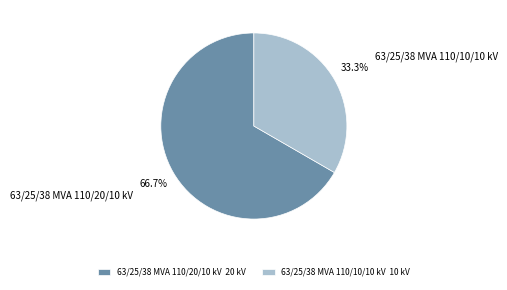

What percentage is the 63/25/38 MVA 110/10/10 kV slice, to the nearest percent?

33%